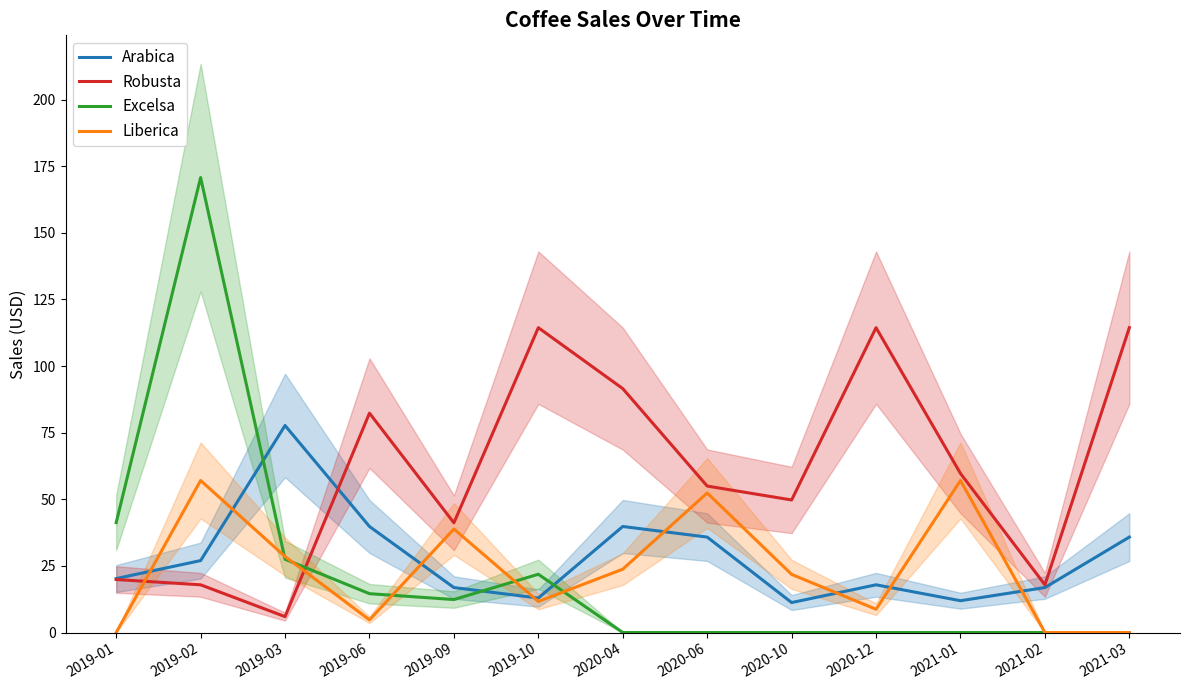

What are all the series names shown in the legend?

Arabica, Robusta, Excelsa, Liberica